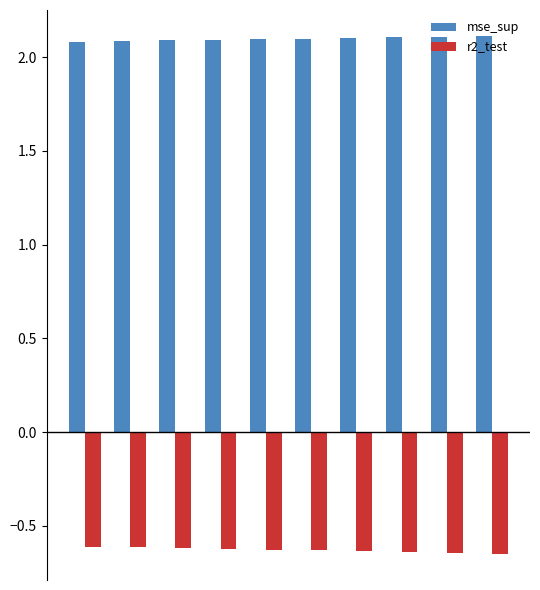

What is the sum of all r2_test values?

-6.3